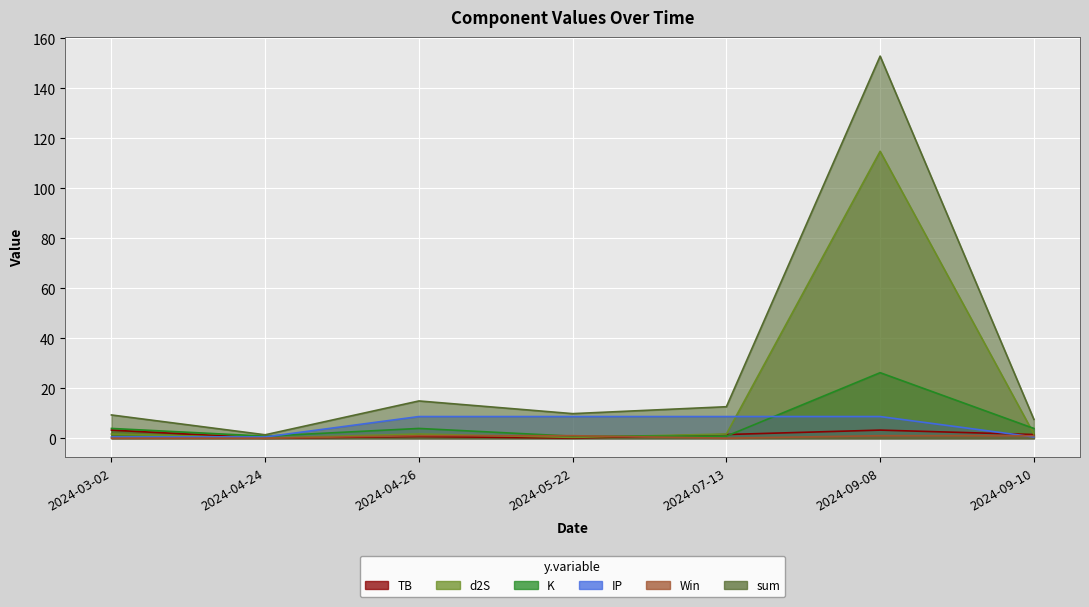

At which label is Win closest to 0?

2024-03-02